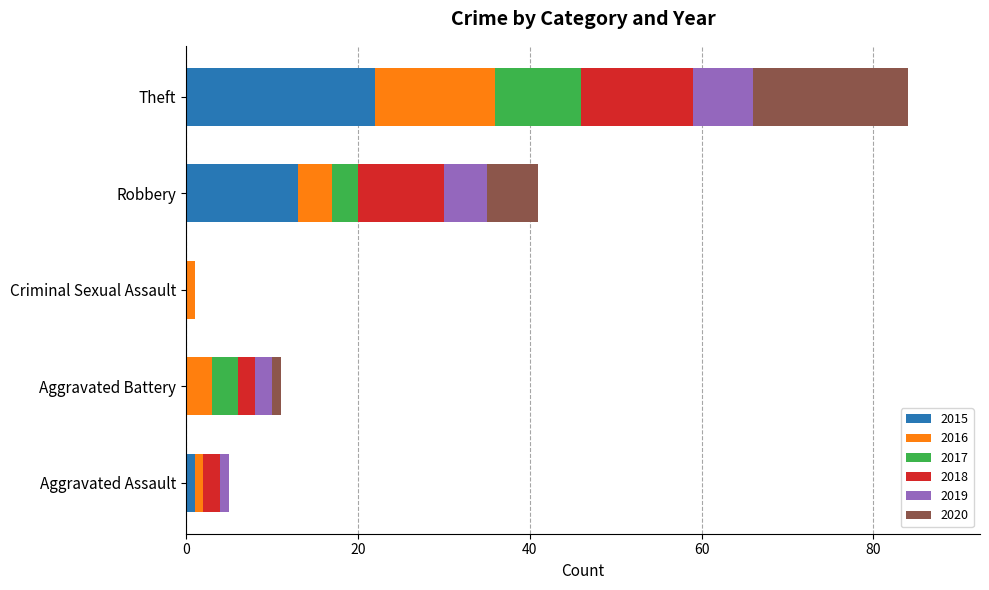

At which category is the sum across all series the highest?

Theft